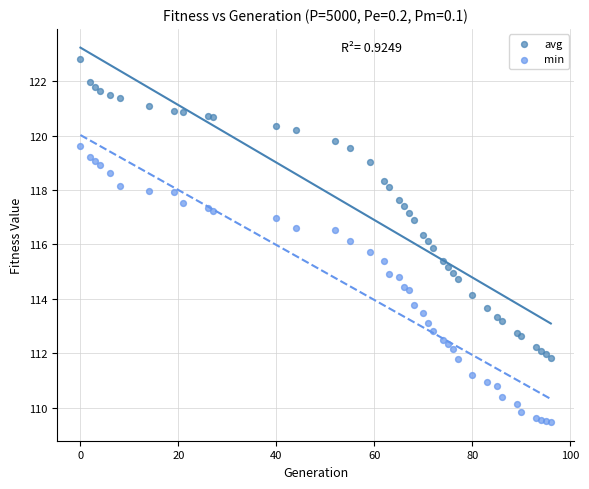

What are all the series names shown in the legend?

avg, min